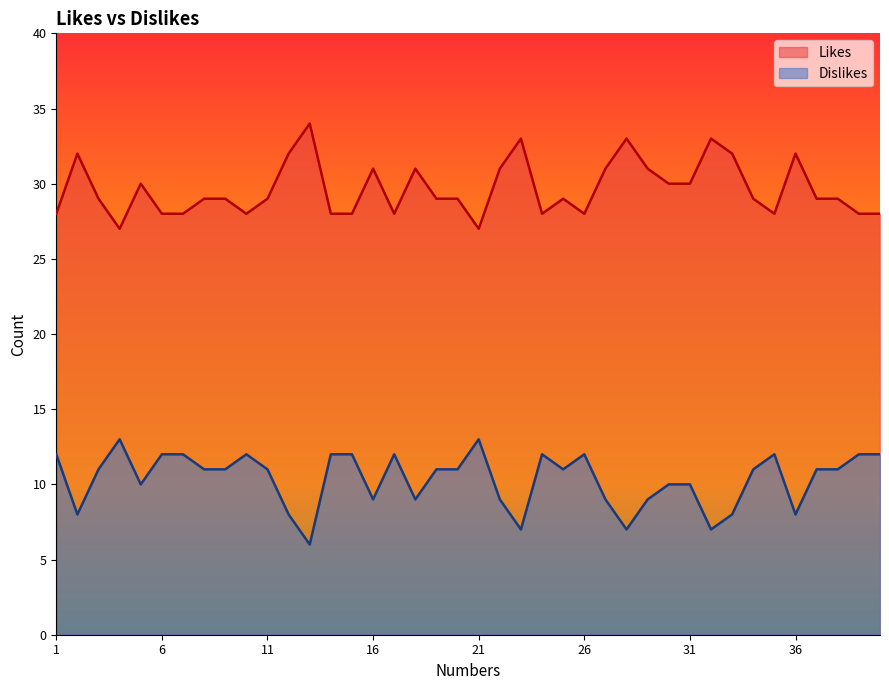

True or false: Likes and Dislikes intersect in this chart.

False